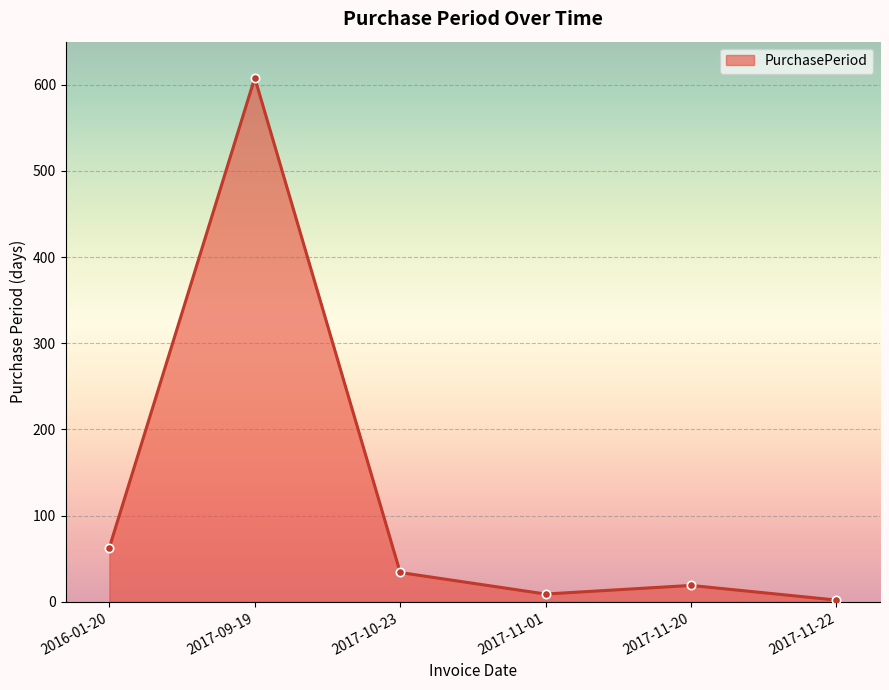

Is it true that the value at 2017-10-23 is 59?

False